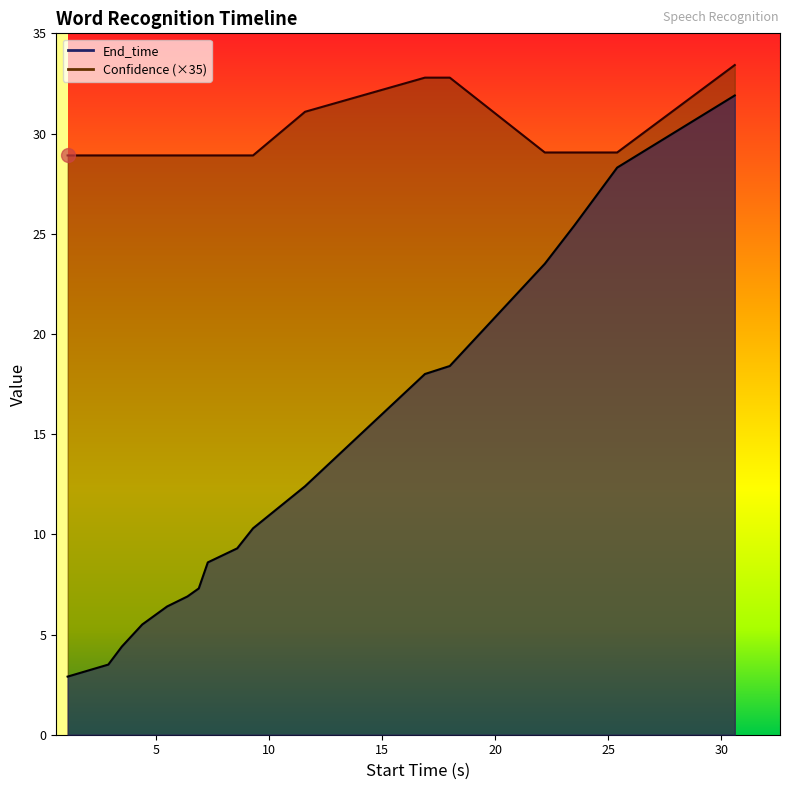

Where is Confidence nearest to the value 31?

11.6